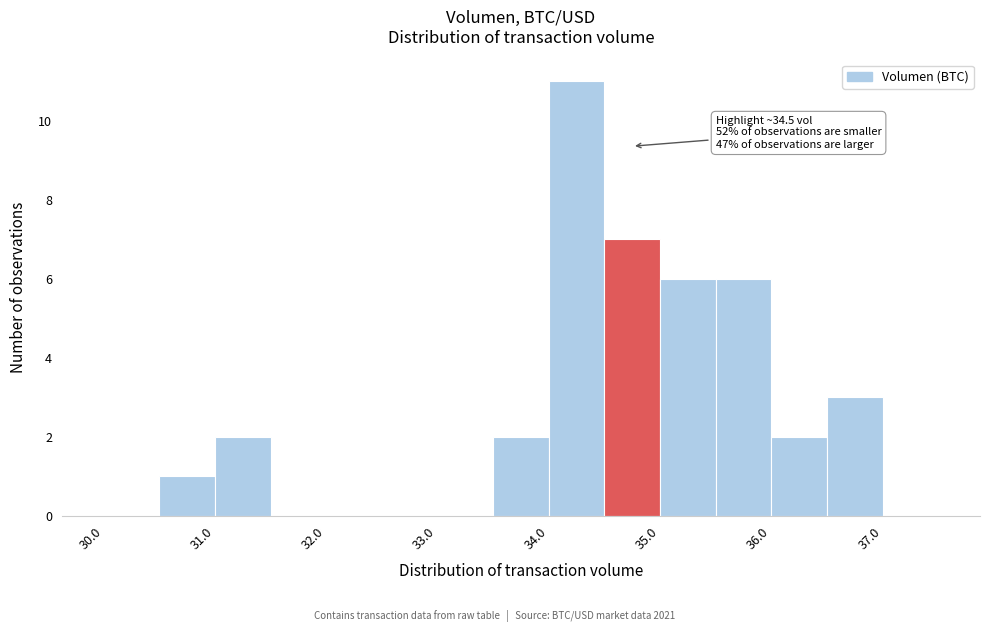

Which range on the x-axis has the tallest bar?

34.0 to 34.5